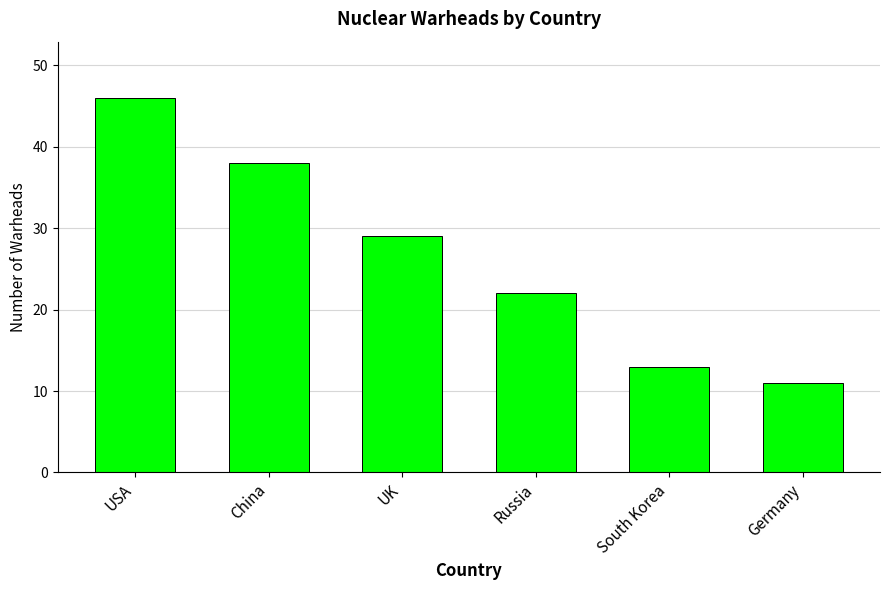

How many values are below 29?

3